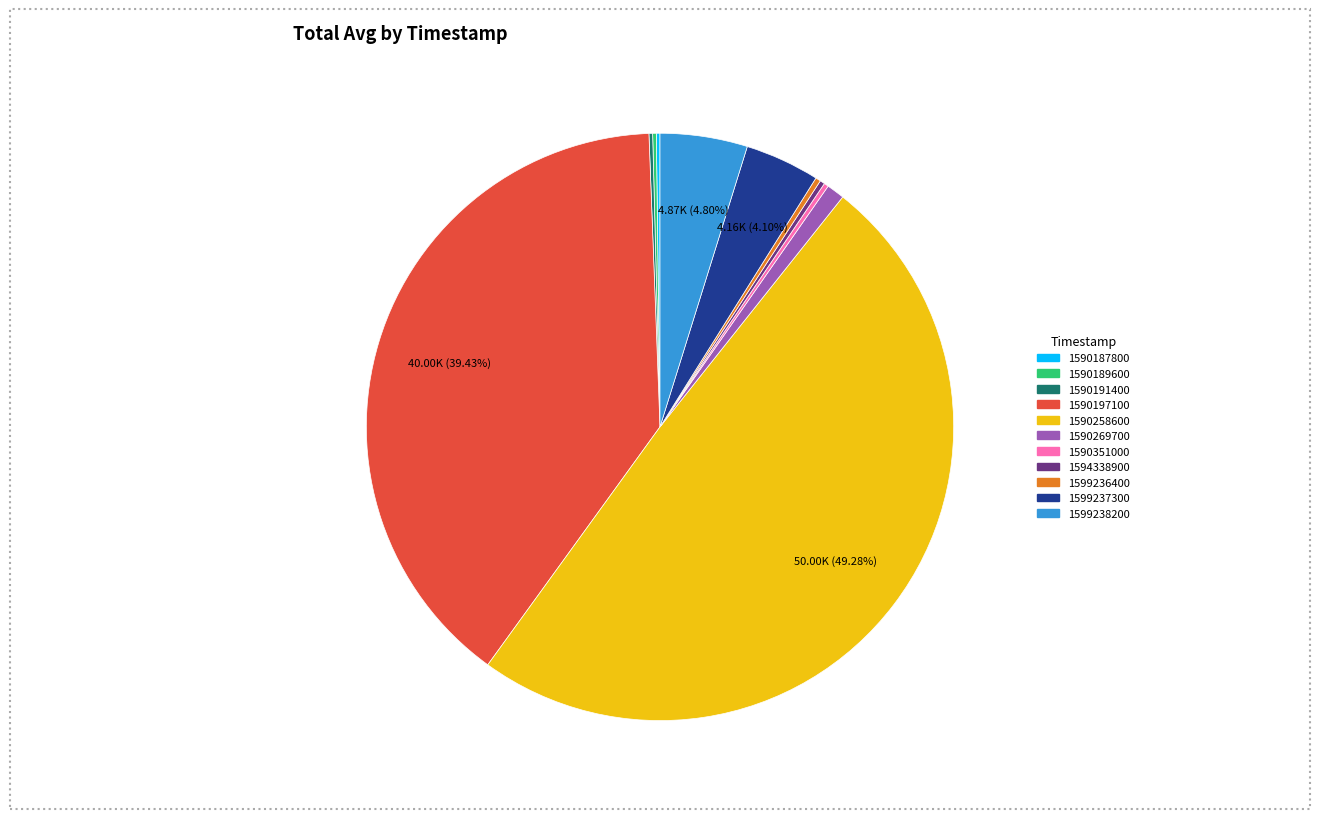

What is the ratio of the value at 1599238200 to the value at 1599237300?

1.2